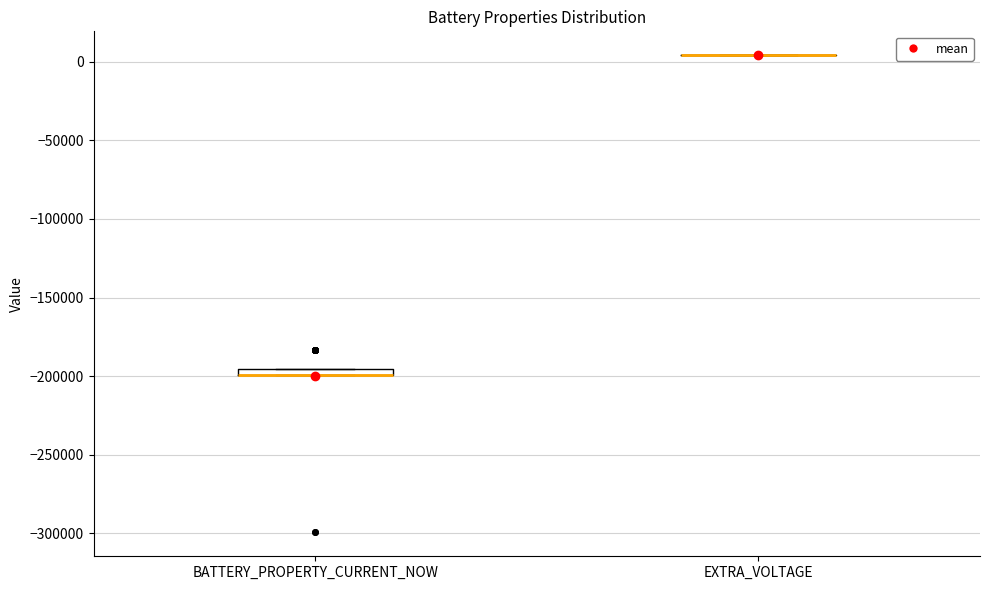

Where is the lower edge of the box for BATTERY_PROPERTY_CURRENT_NOW on the y-axis? The values are not printed on the chart, so give them approximately, as read against the axis.

-200000